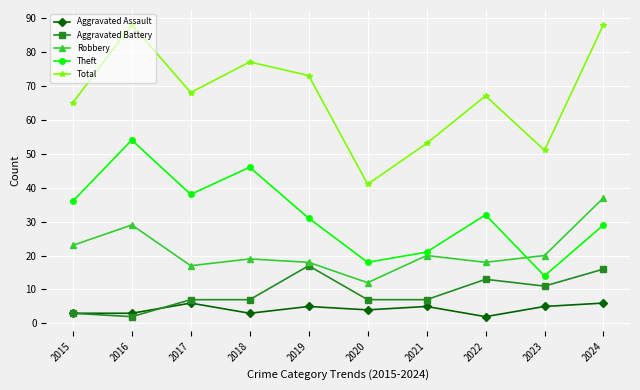

How many values in the Aggravated Assault series are below 5?

5